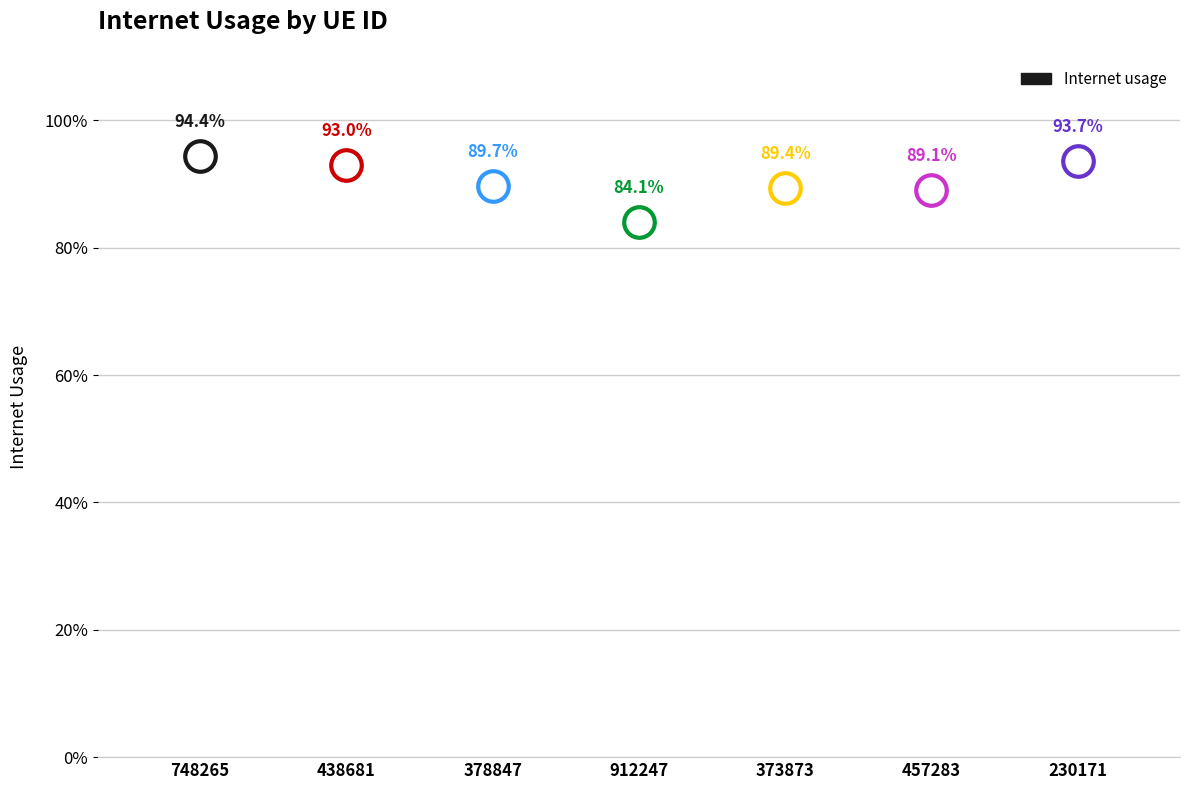

What is the label of the 6th point from the left?

457283